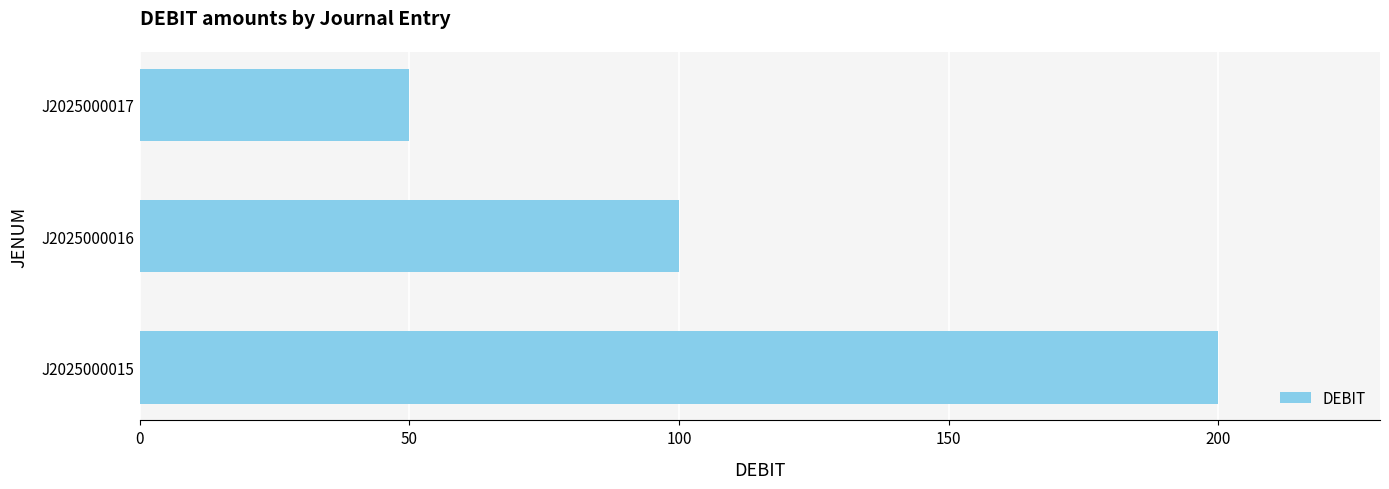

How many bars are there in total?

3